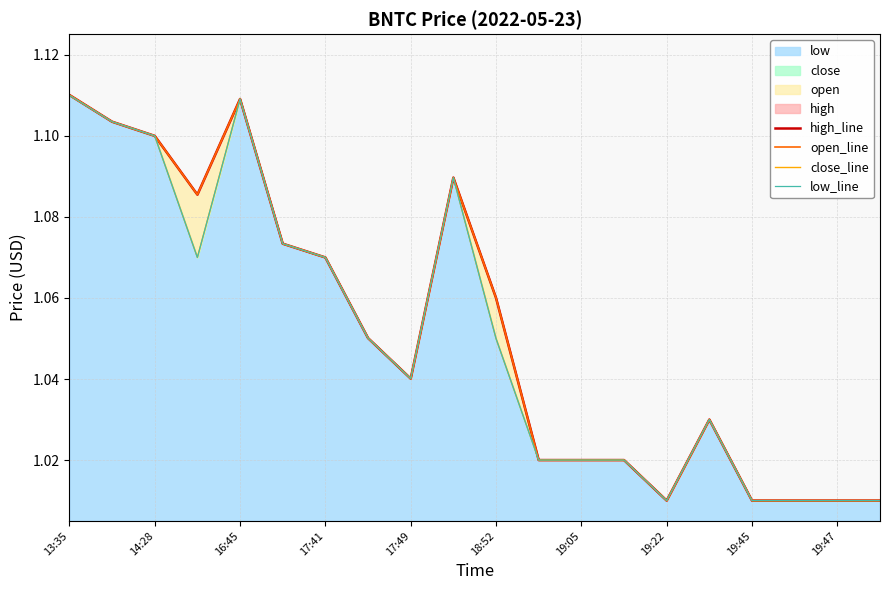

True or false: low has a value of 0.5 at 18:52.

False